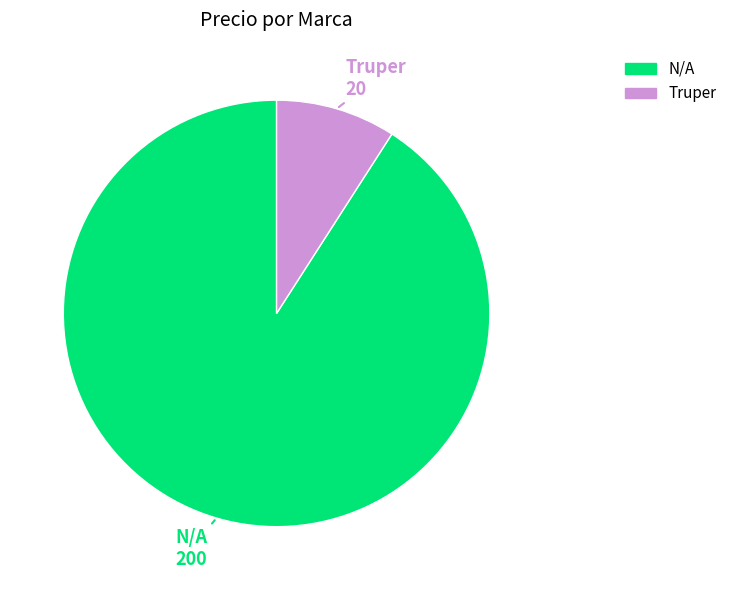

Is it true that N/A is 97% of the pie?

False